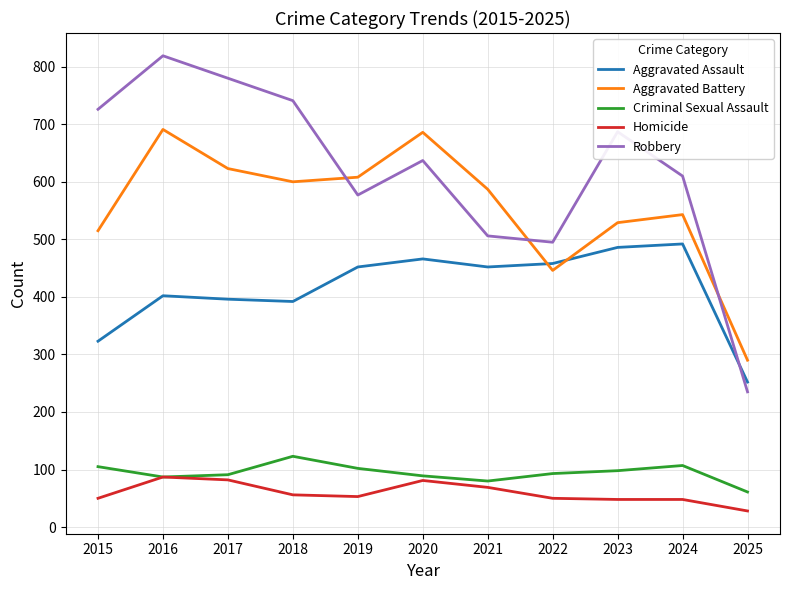

True or false: Criminal Sexual Assault has a value of 156 at 2024.

False